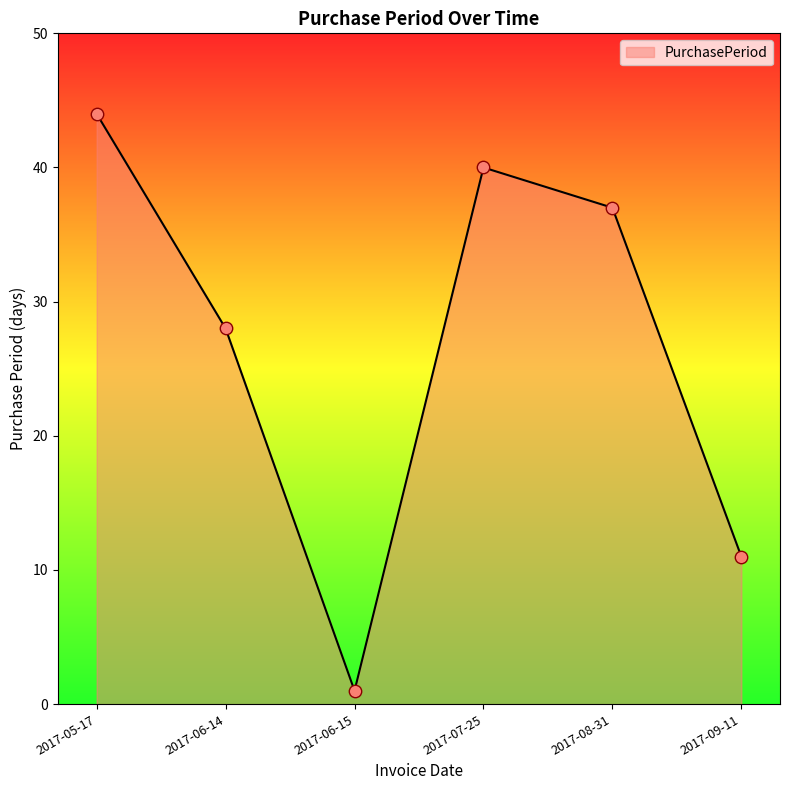

Between 2017-06-14 and 2017-08-31, which is larger?

2017-08-31